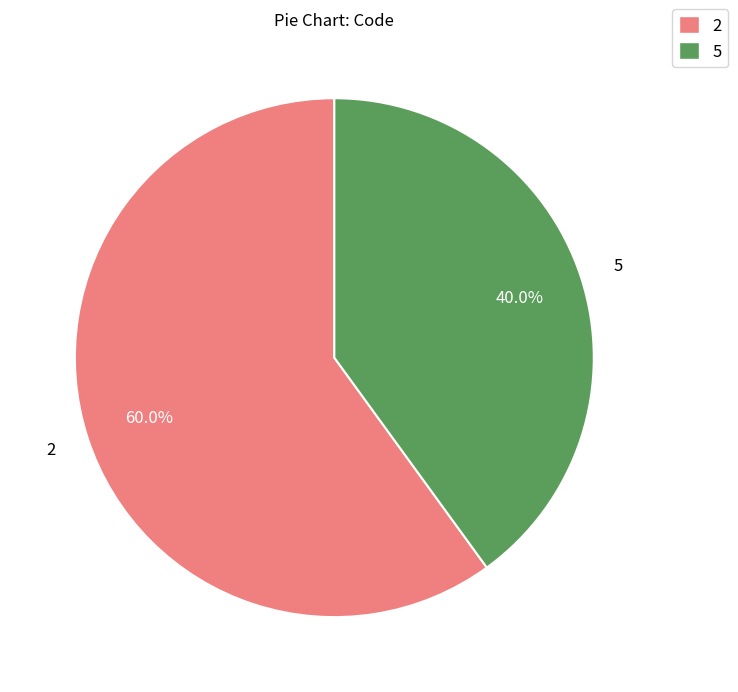

How many slices are in this pie chart?

2